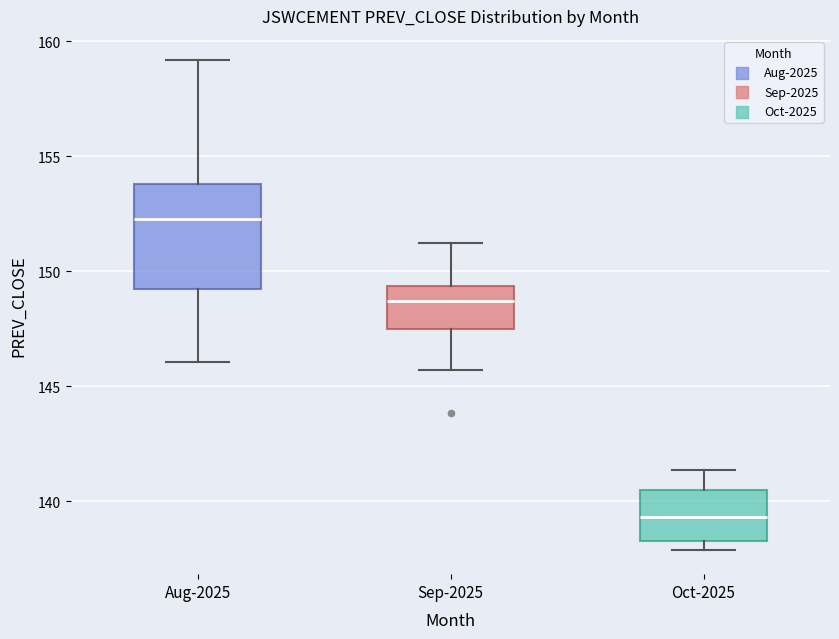

Reading left to right, read every box against the y-axis: the position of its median line, the range the box covers, and the ends of its whiskers. The values are not printed on the chart, so give them approximately, as read against the axis.

Aug-2025: median 152.5, box 149.0 to 154.0, whiskers 146.0 to 159.0
Sep-2025: median 148.5, box 147.5 to 149.5, whiskers 145.5 to 151.0
Oct-2025: median 139.5, box 138.5 to 140.5, whiskers 138.0 to 141.5